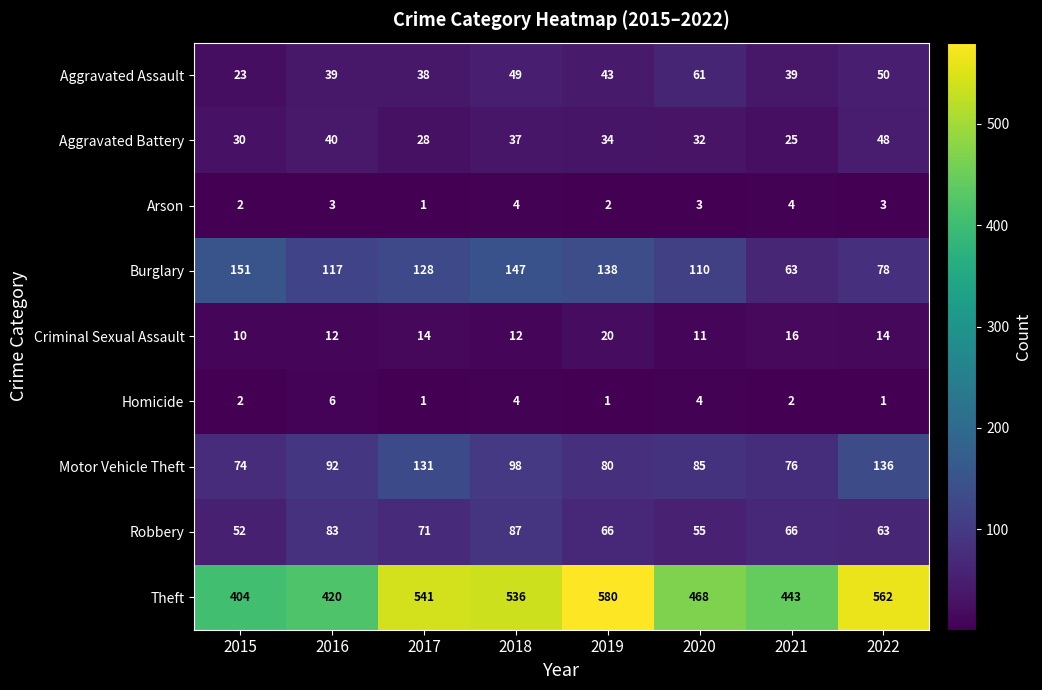

What is the difference between the maximum and minimum values in the Homicide series?

5